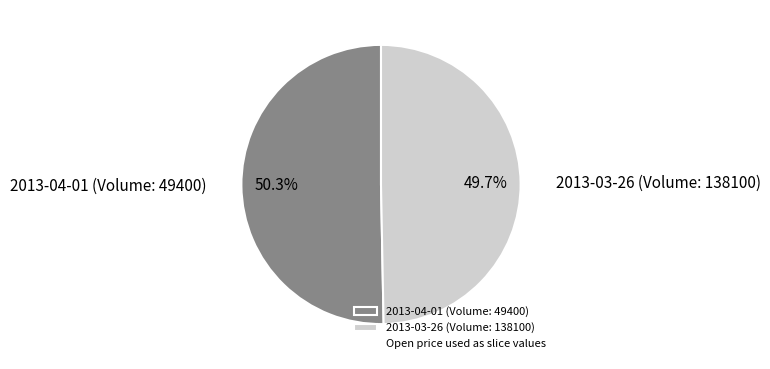

The 2013-03-26 (Volume: 138100) slice represents 50% of the pie. True or false?

True